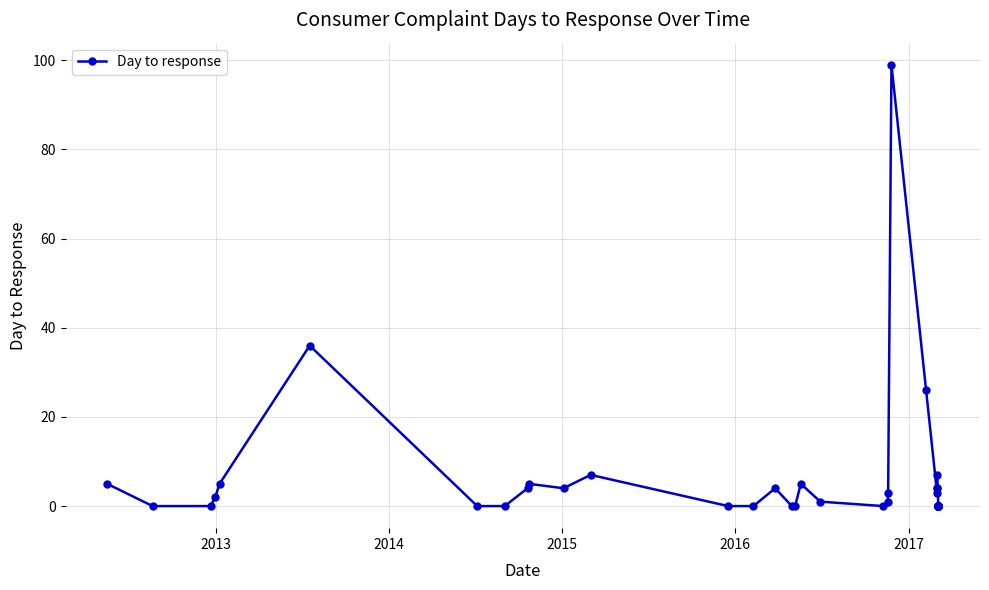

What is the average value?

6